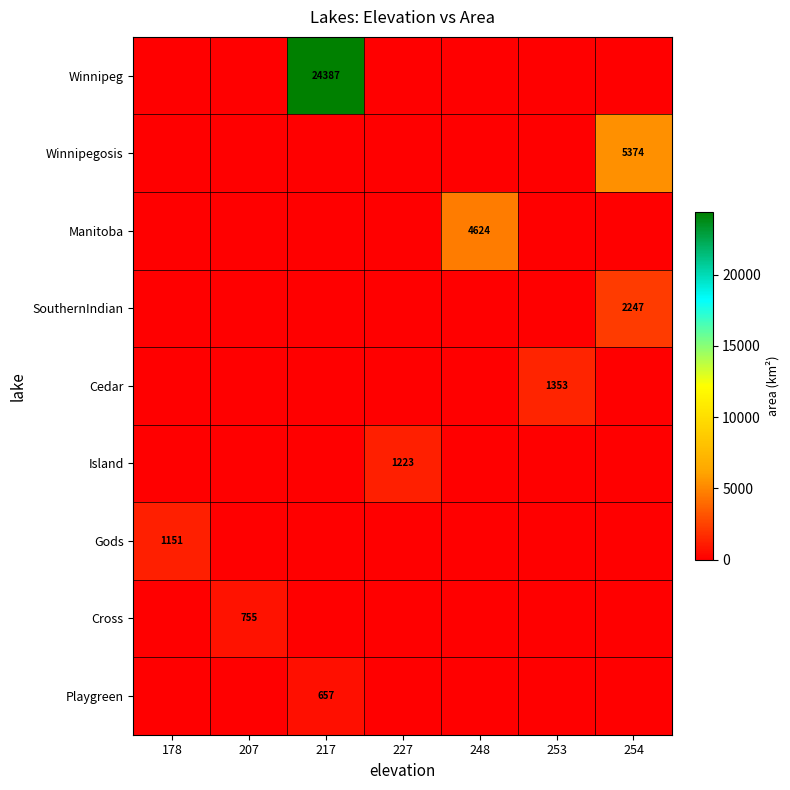

What is the difference between the maximum and second lowest values in the Manitoba series?

4624